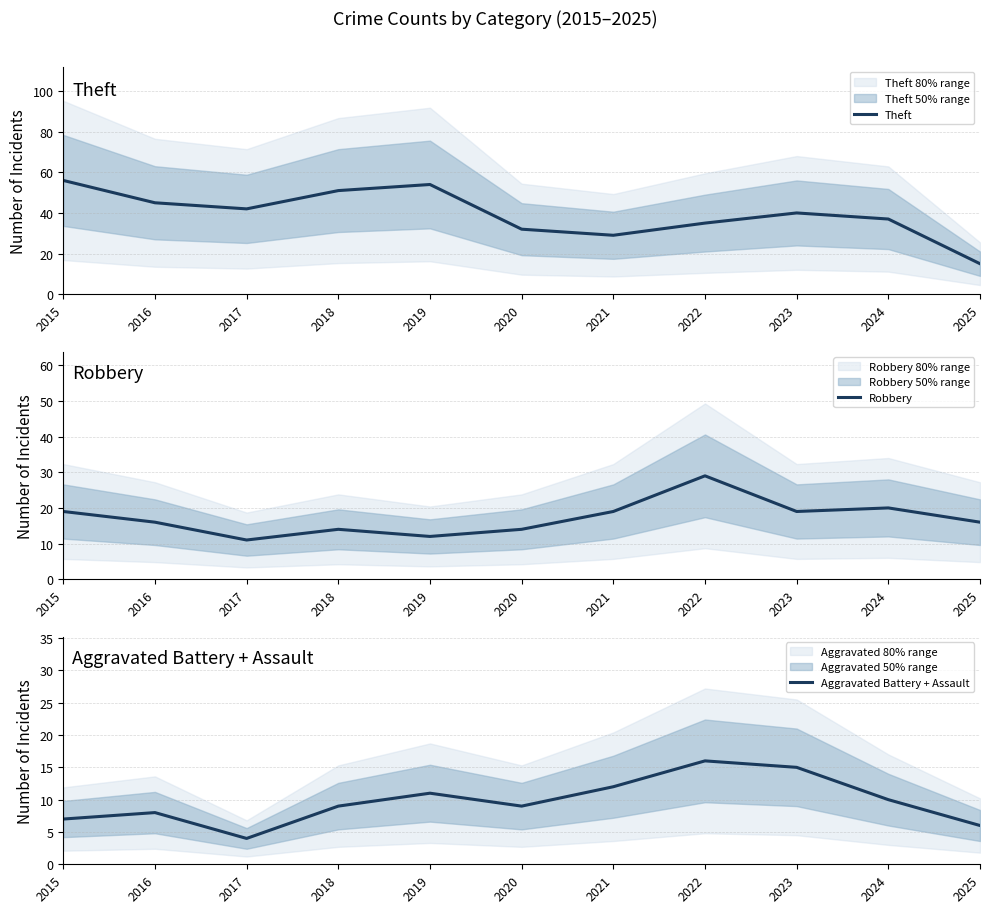

Rank the series by their average value, from highest to lowest.

Theft, Robbery, Aggravated Battery + Assault